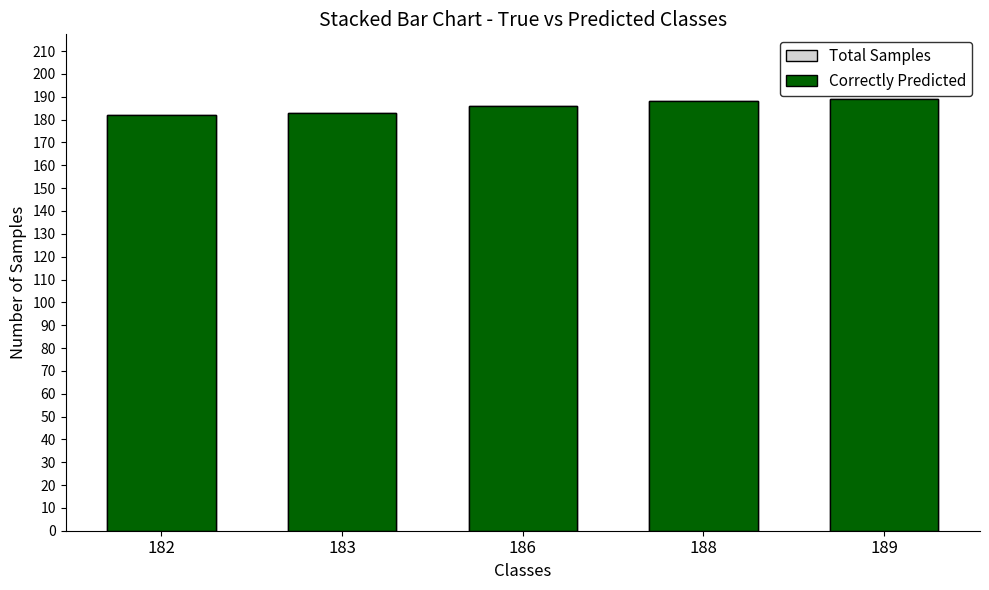

What is the value of the Correctly Predicted bar at the 4th from the left?

188